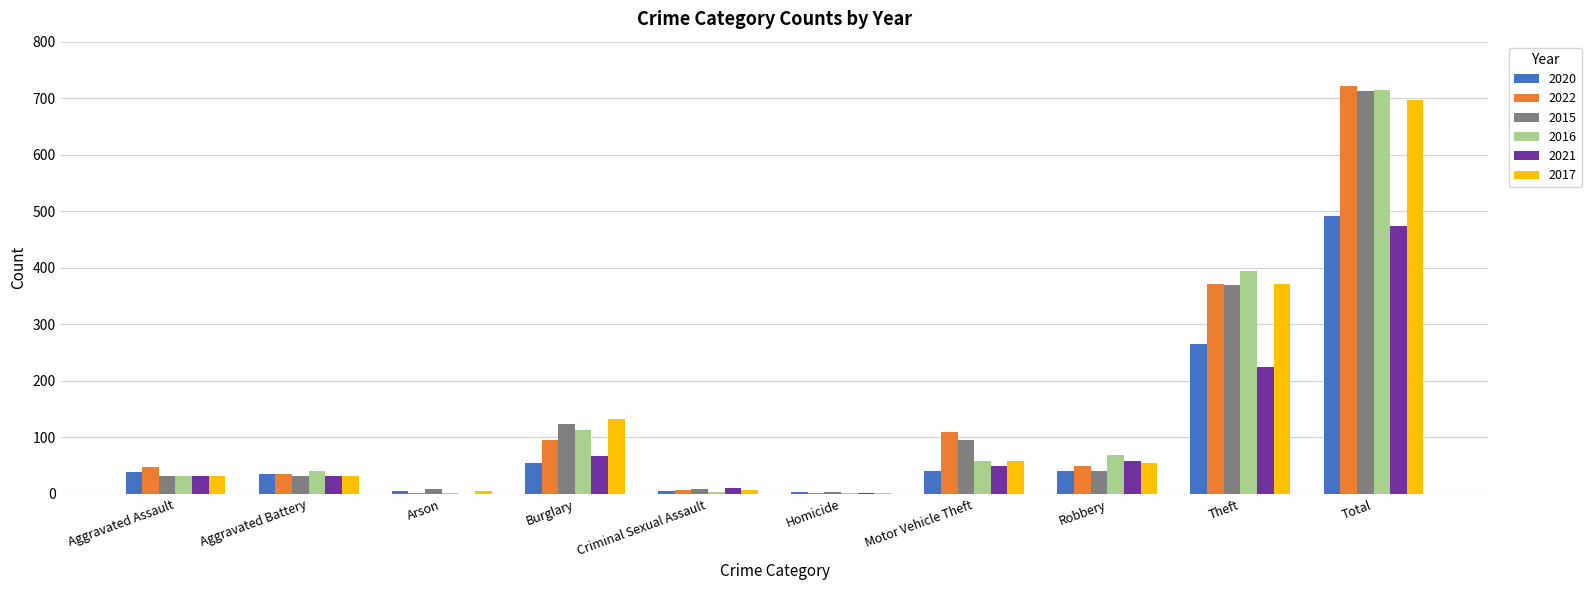

Is it true that 2015 equals 713 at Total?

True